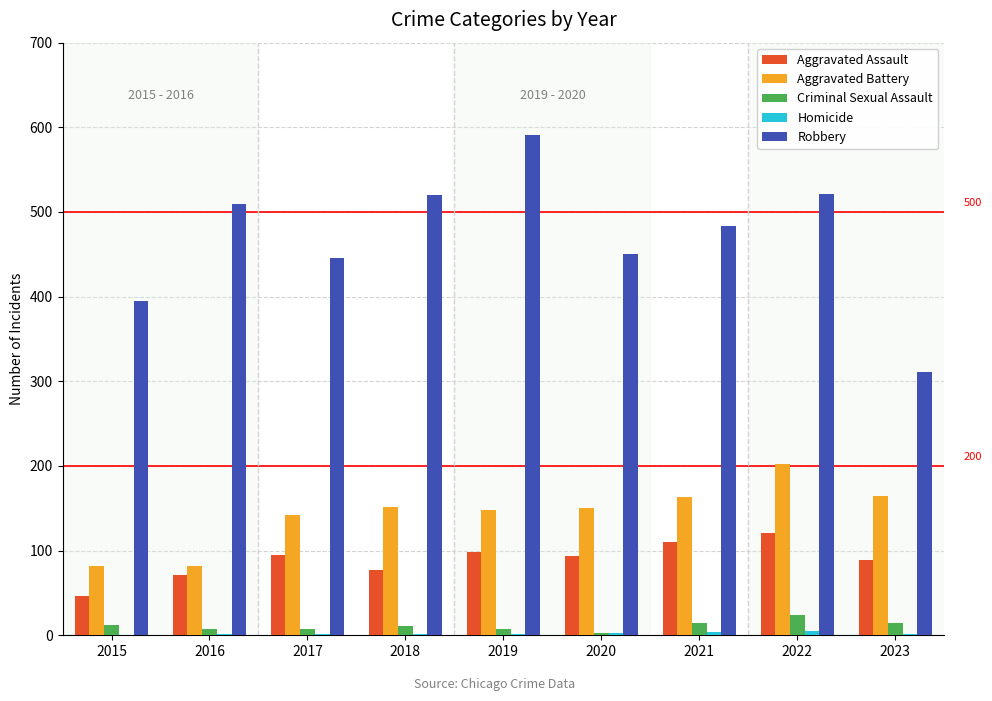

What is the sum of all Criminal Sexual Assault values?

103